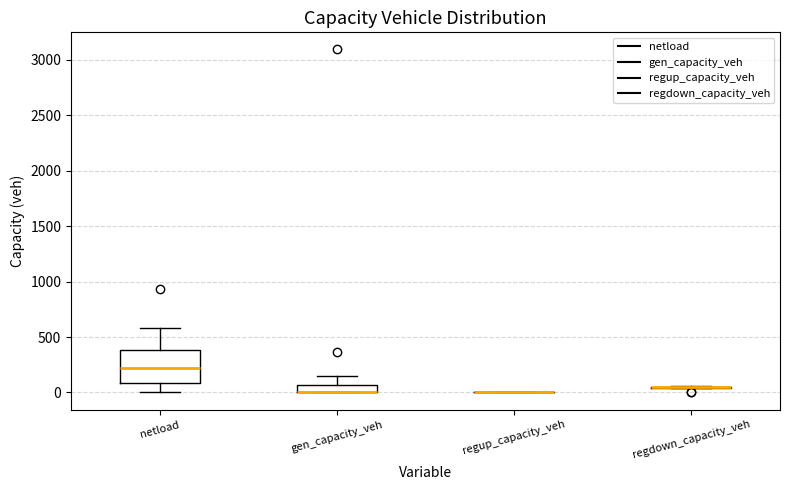

Comparing the boxes themselves (not the whiskers), which one is the tallest?

netload